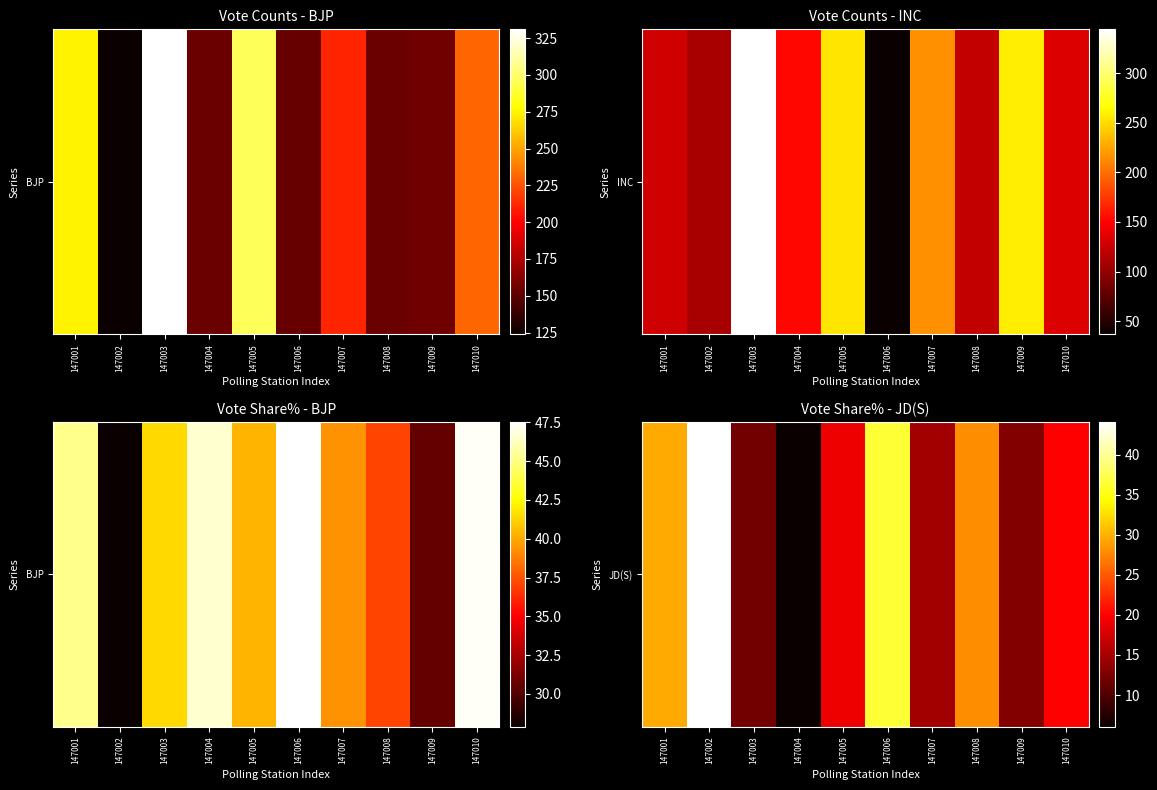

What is the difference between the maximum and minimum values?

38.0